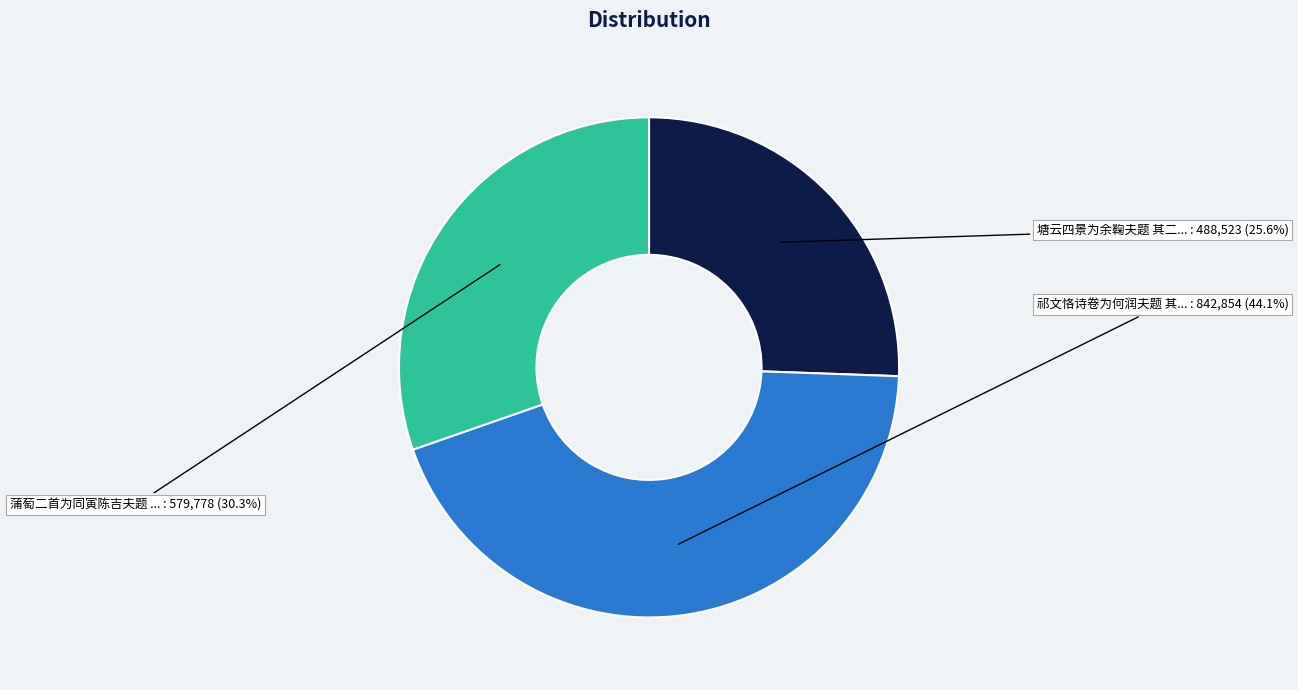

Is there a majority slice in this chart?

No